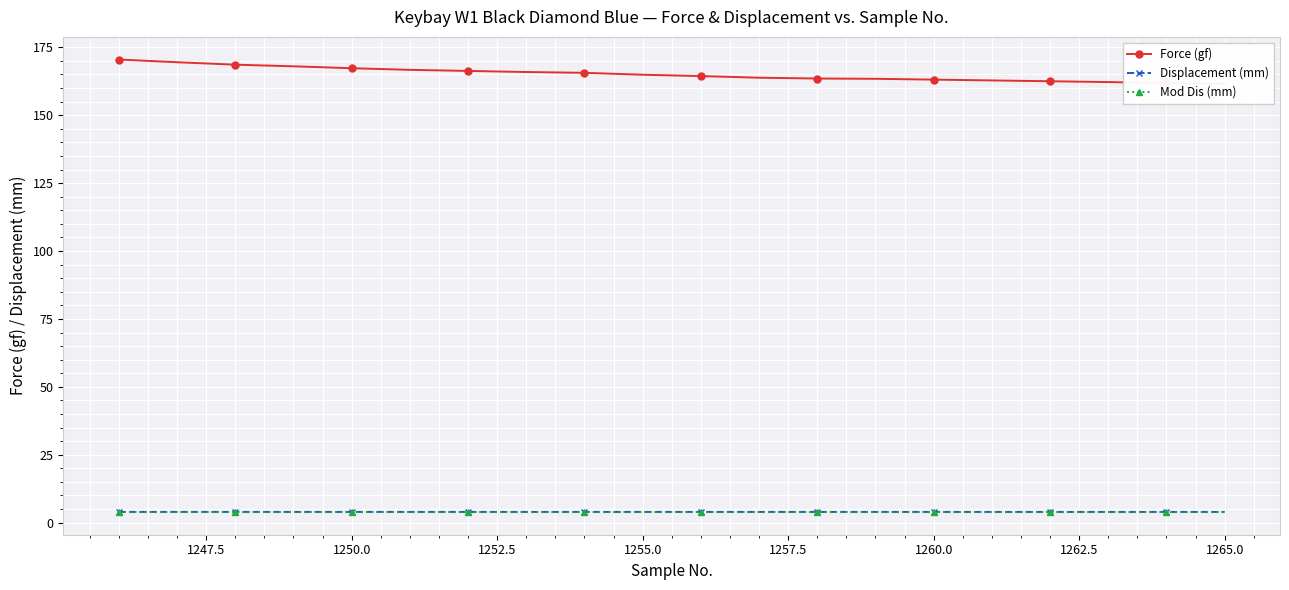

What is the maximum value for Displacement (mm)?

4.0